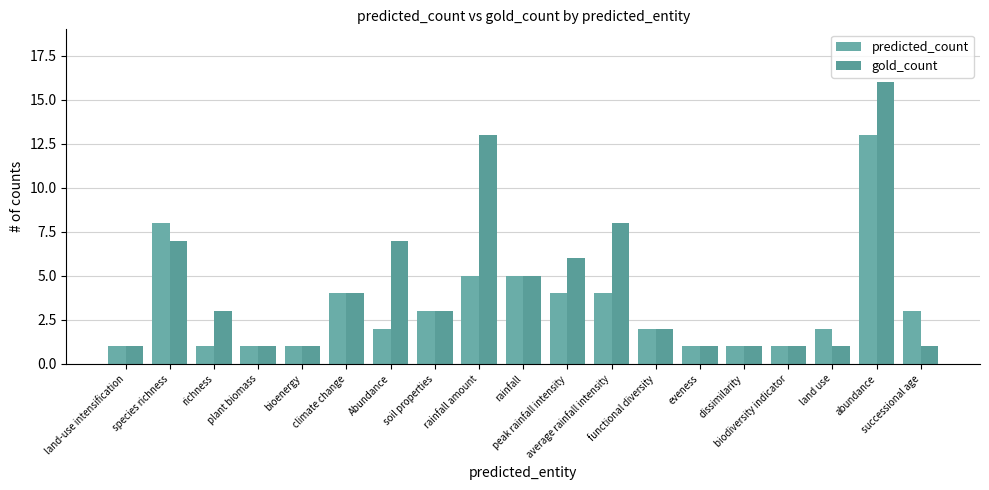

How many categories are shown in the chart?

19